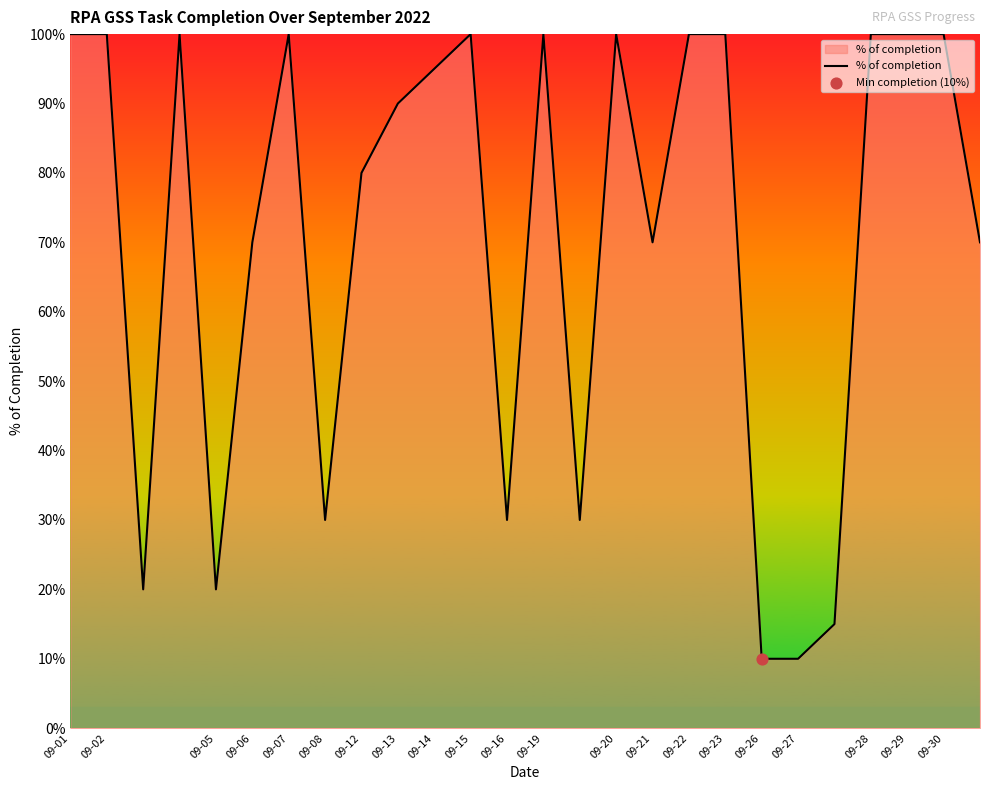

Does the chart have visible grid lines?

No